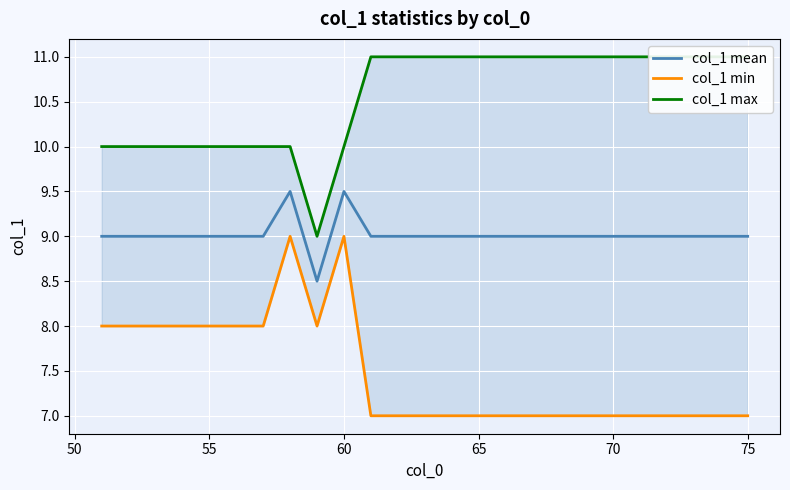

True or false: col_1 min and col_1 mean intersect in this chart.

False